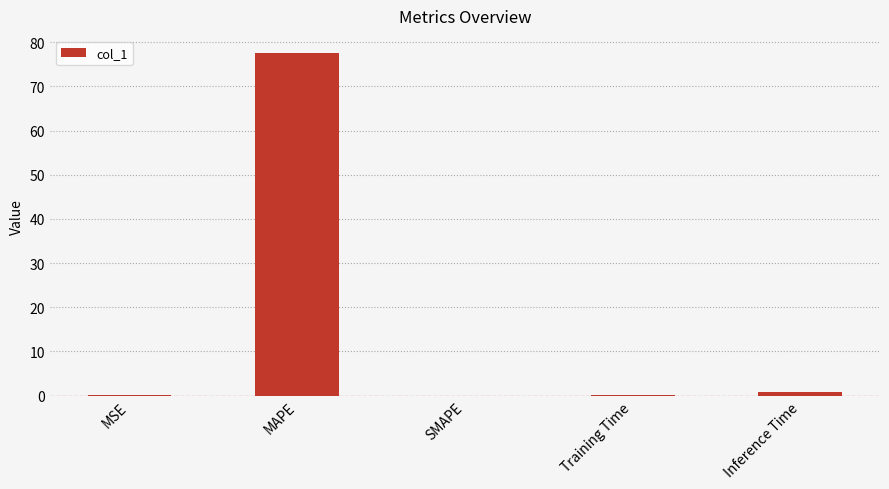

Which category has the highest value across all series?

MAPE